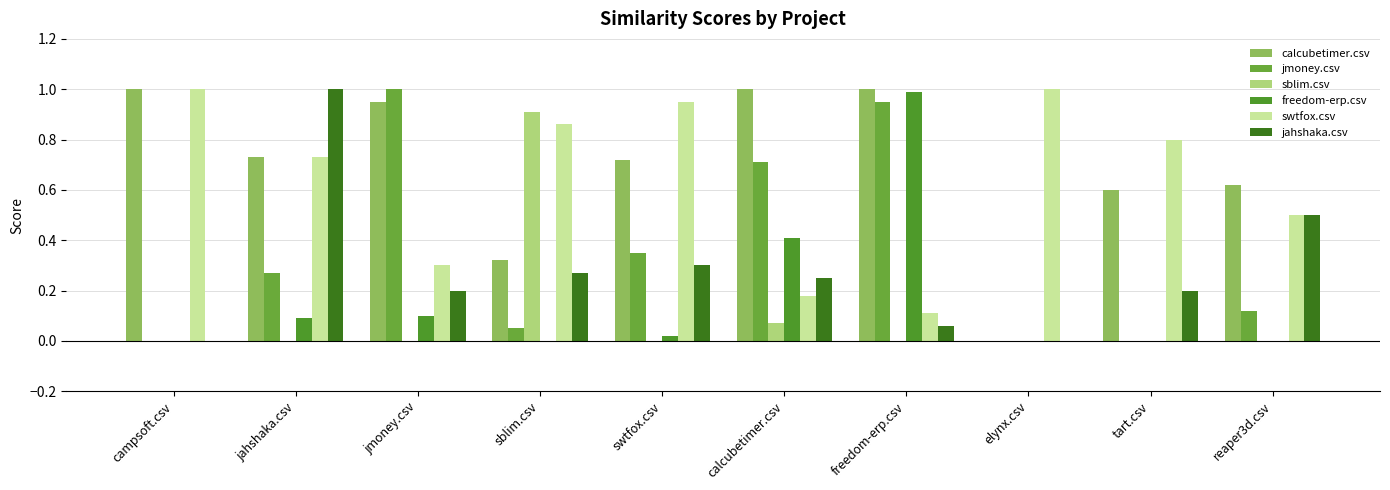

Reading left to right, list all the values displayed in this chart.

calcubetimer.csv: 1.0	0.7	0.9	0.3	0.7	1.0	1.0	0.0	0.6	0.6
jmoney.csv: 0.0	0.3	1.0	0.1	0.3	0.7	0.9	0.0	0.0	0.1
sblim.csv: 0.0	0.0	0.0	0.9	0.0	0.1	0.0	0.0	0.0	0.0
freedom-erp.csv: 0.0	0.1	0.1	0.0	0.0	0.4	1.0	0.0	0.0	0.0
swtfox.csv: 1.0	0.7	0.3	0.9	0.9	0.2	0.1	1.0	0.8	0.5
jahshaka.csv: 0.0	1.0	0.2	0.3	0.3	0.2	0.1	0.0	0.2	0.5